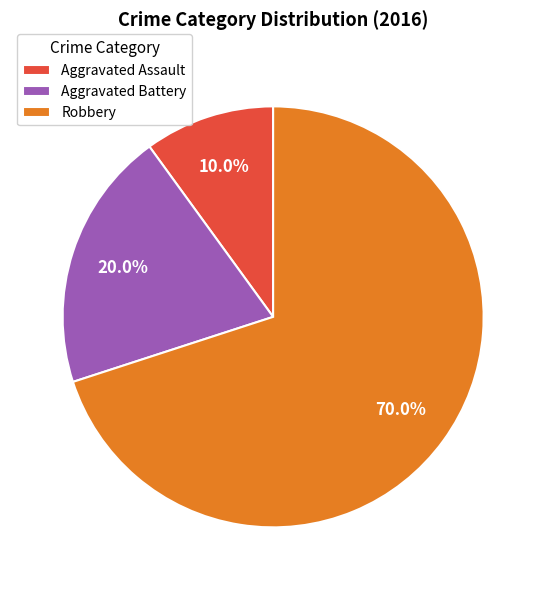

Which category has the biggest portion of the pie?

Robbery